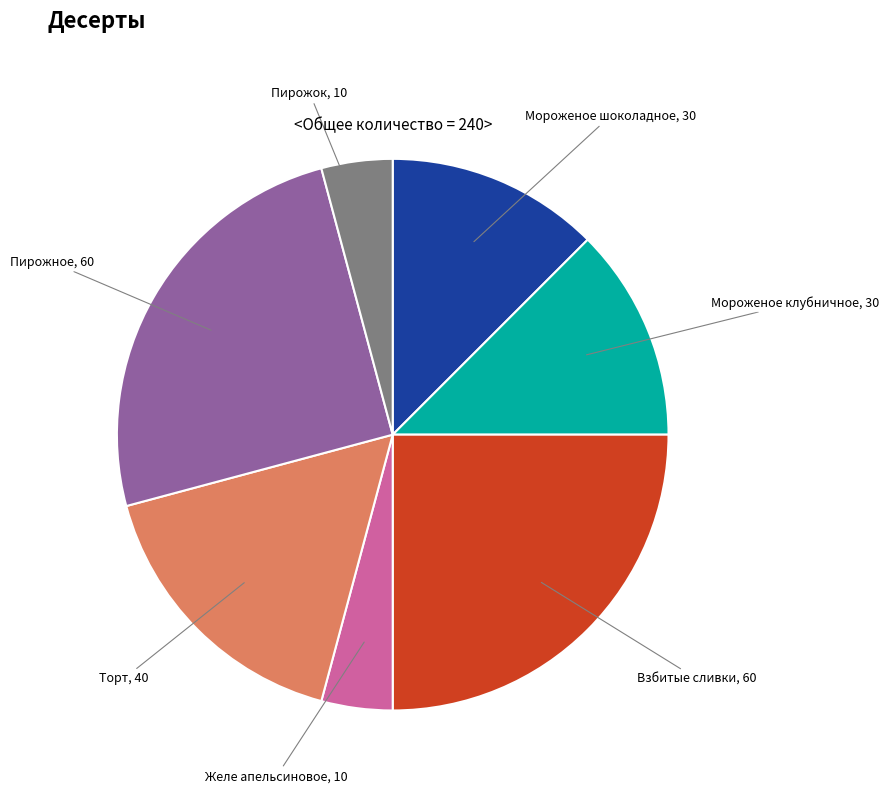

Does Пирожок represent more than half of the total?

No